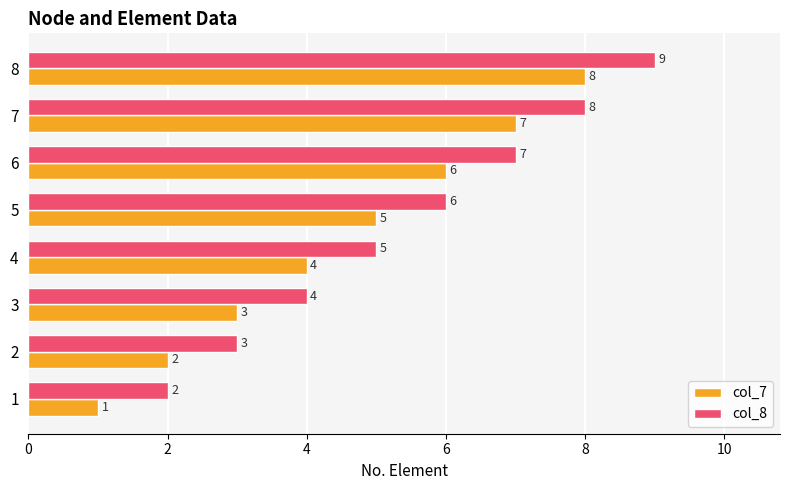

How many categories are shown in the chart?

8